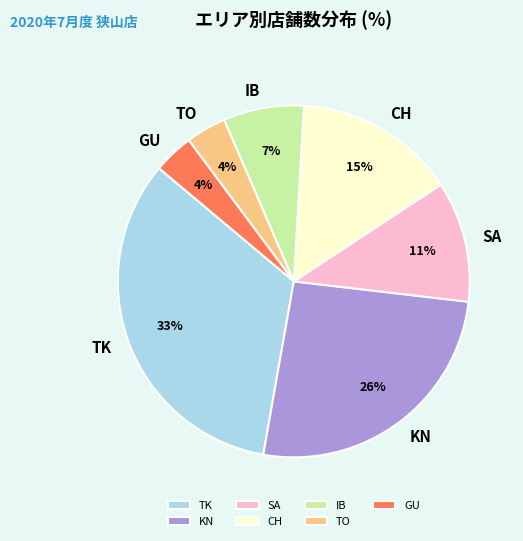

Is there any slice that represents more than half of the pie?

No